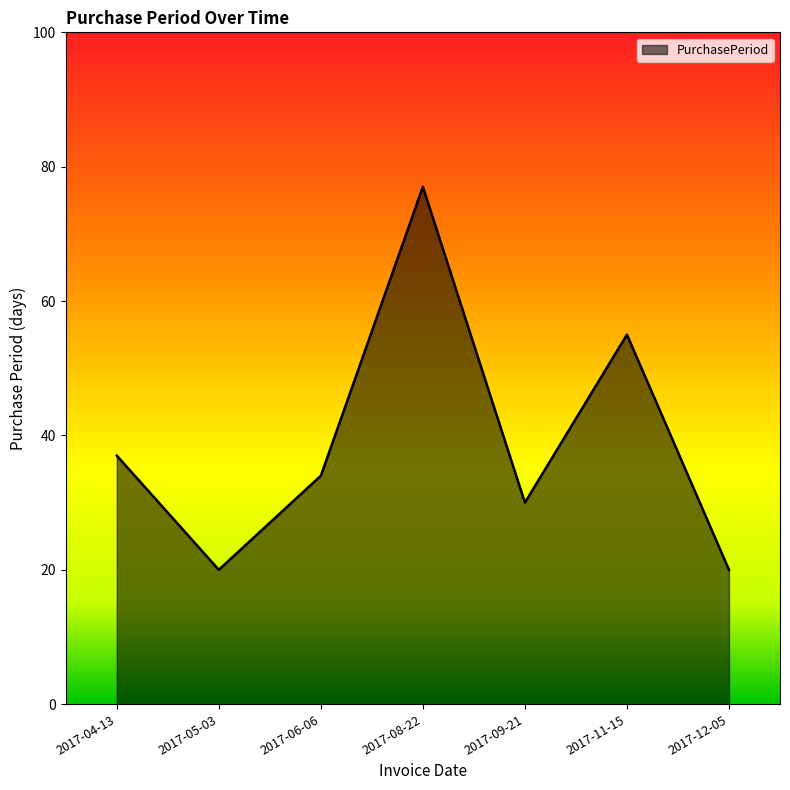

How many lines are shown in the chart?

1